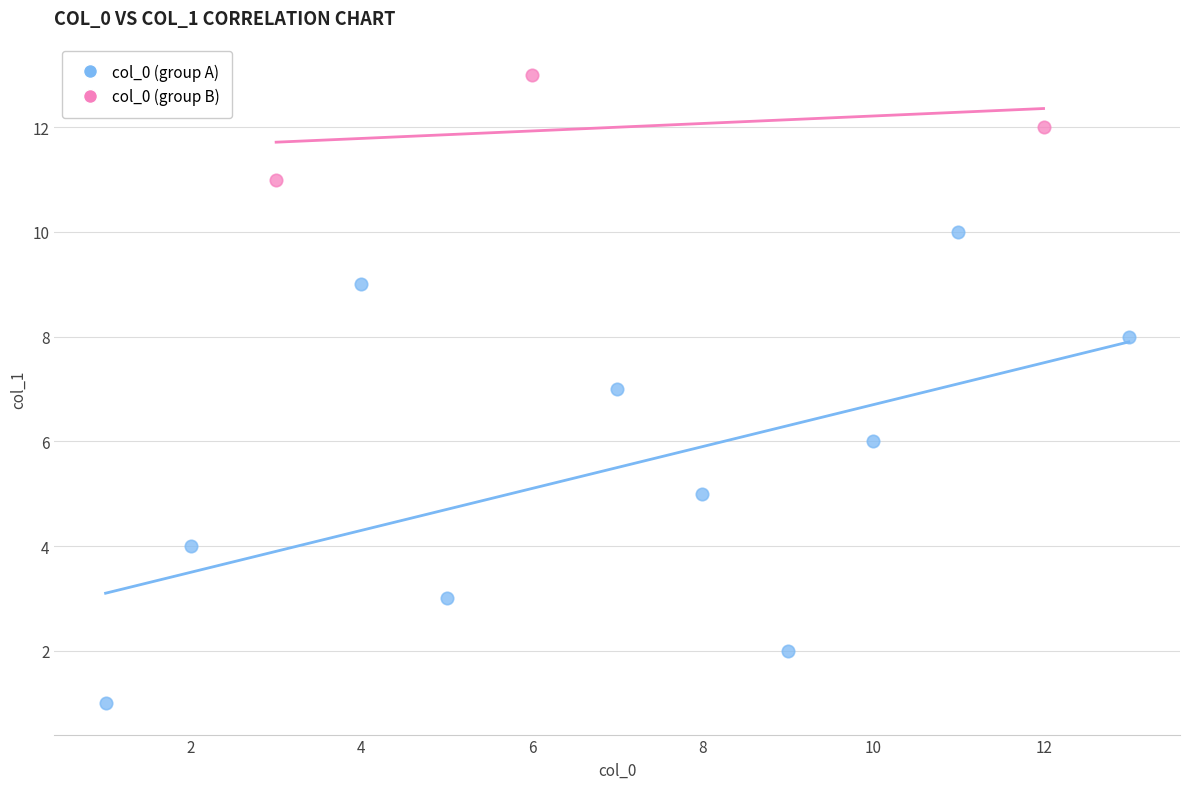

Which series contains the highest Y value?

col_0 (group B)